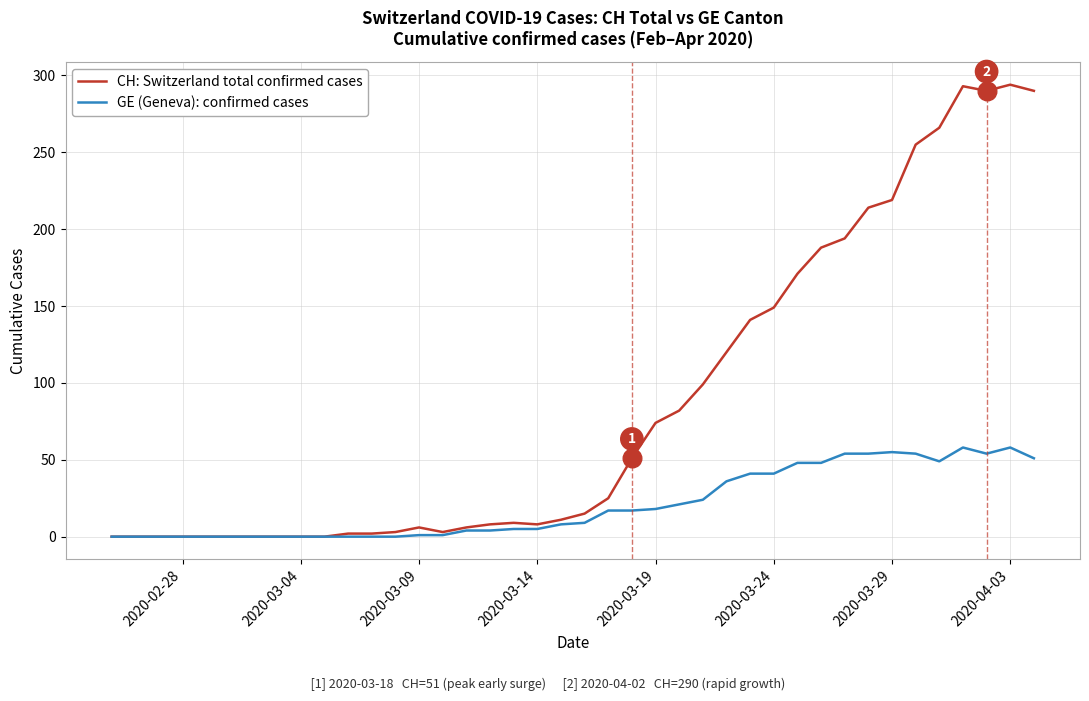

Rank the series by their maximum value, from highest to lowest.

CH: Switzerland total confirmed cases, GE (Geneva): confirmed cases